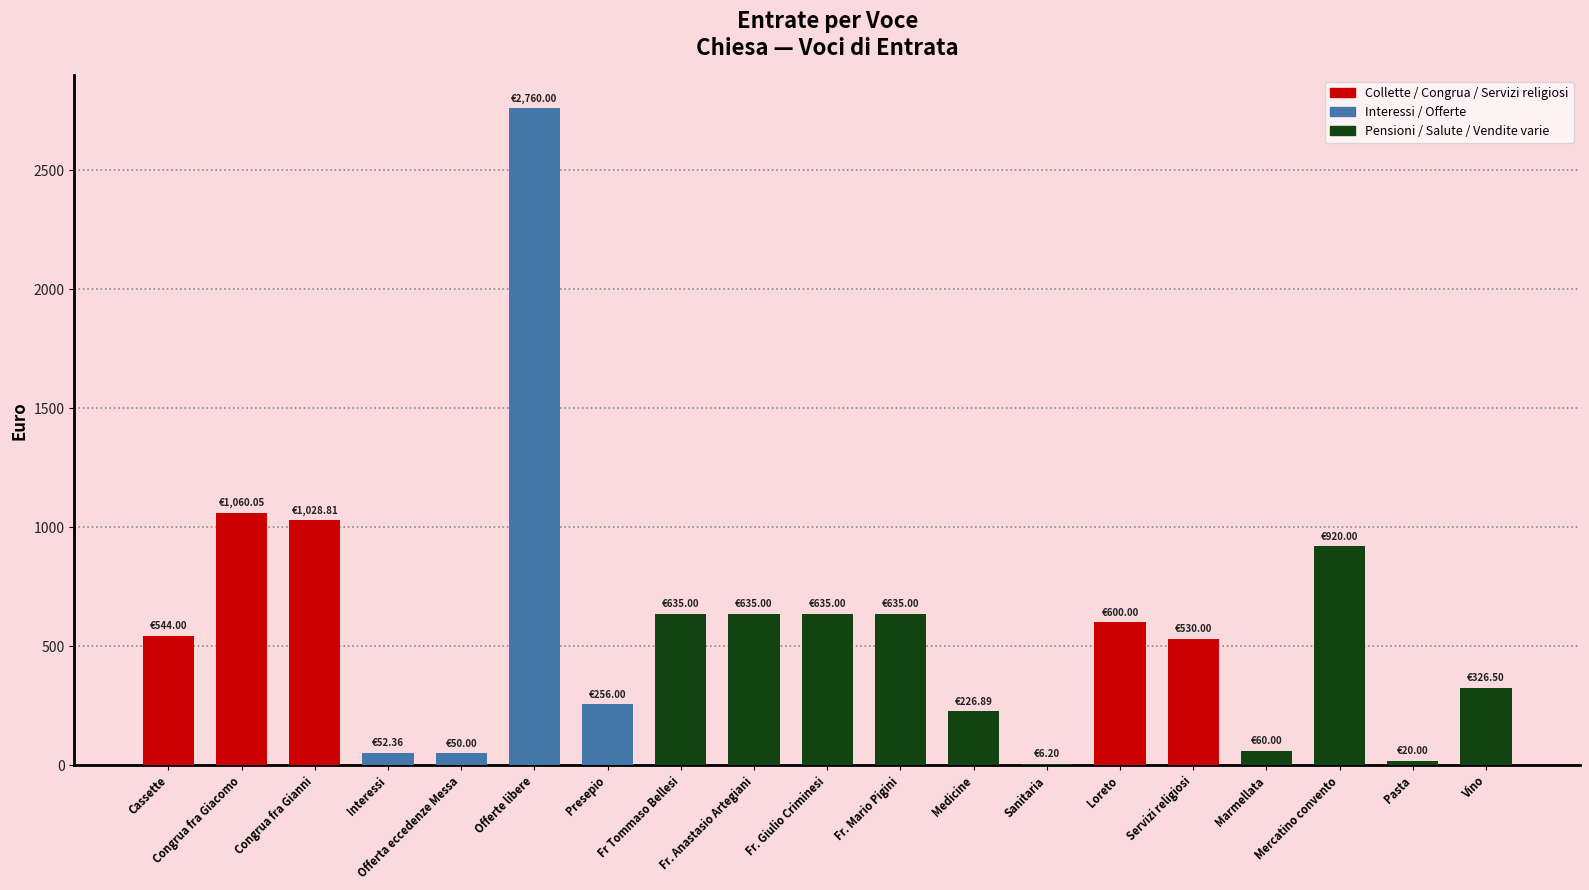

What is the change in value from Offerte libere to Presepio?

-2504.0